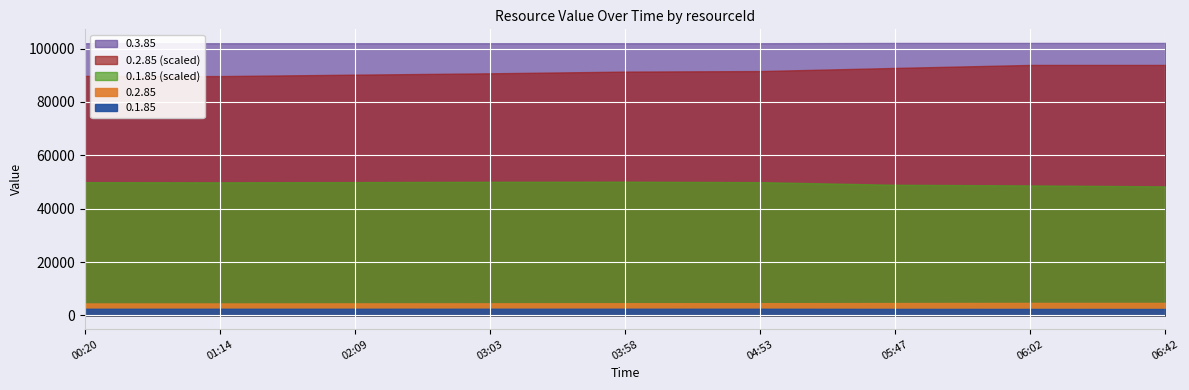

Is it true that 0.1.85 equals 2506 at 03:58?

True